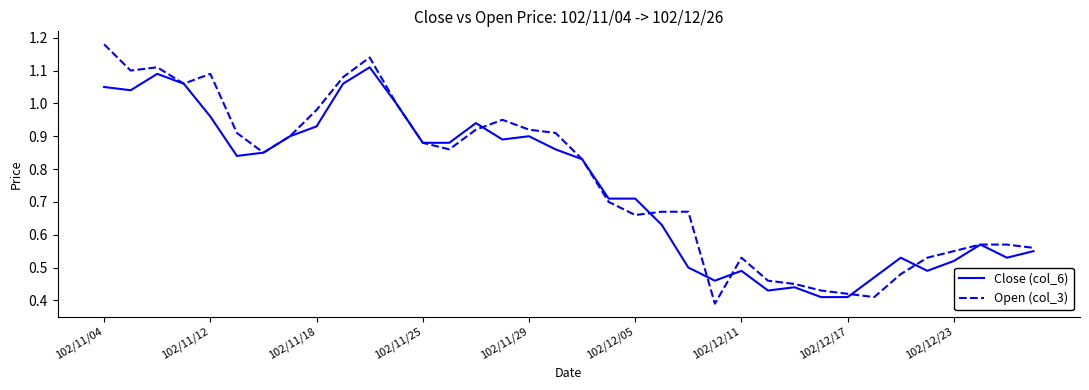

Which series has the widest spread of values?

Open (col_3)